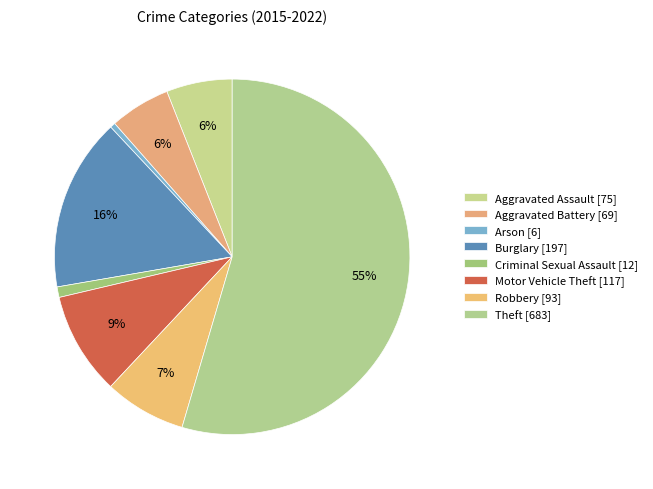

How many slices are in this pie chart?

8